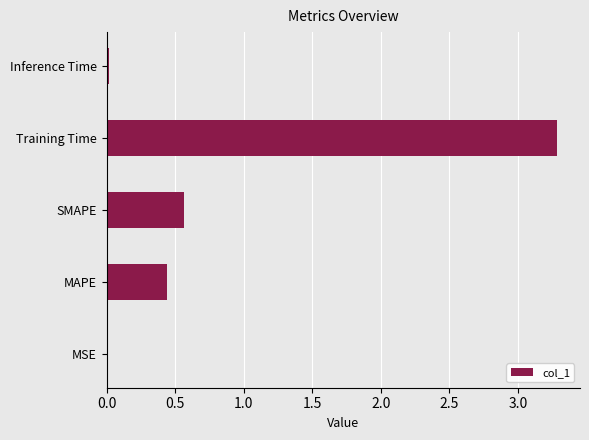

True or false: the data shows 0.0 at MSE.

True